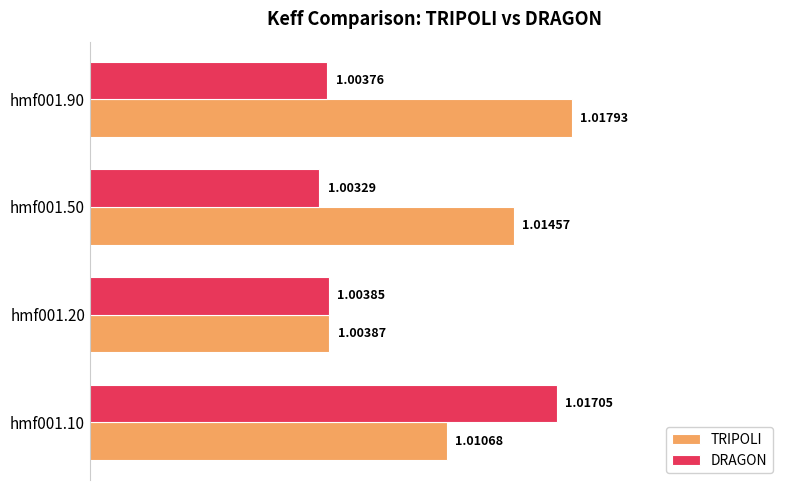

How many categories are shown in the chart?

4